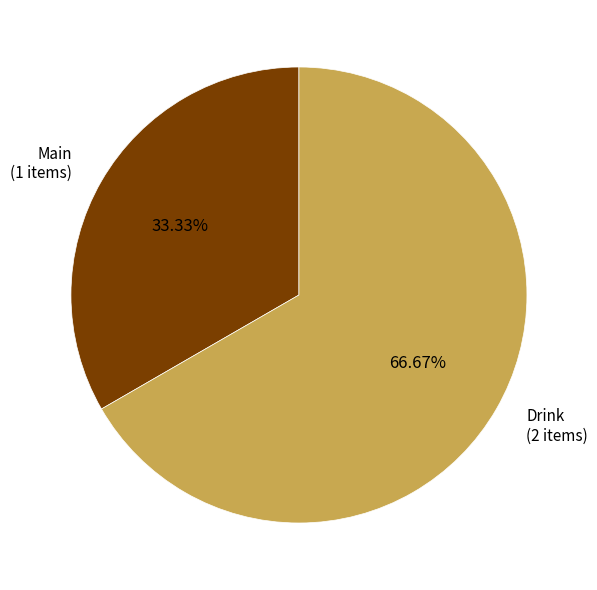

The Drink slice represents 67% of the pie. True or false?

True